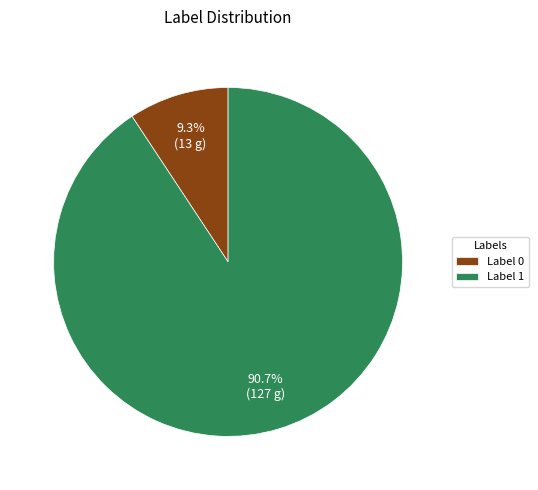

What is the ratio of the value at Label 1 to the value at Label 0?

9.8